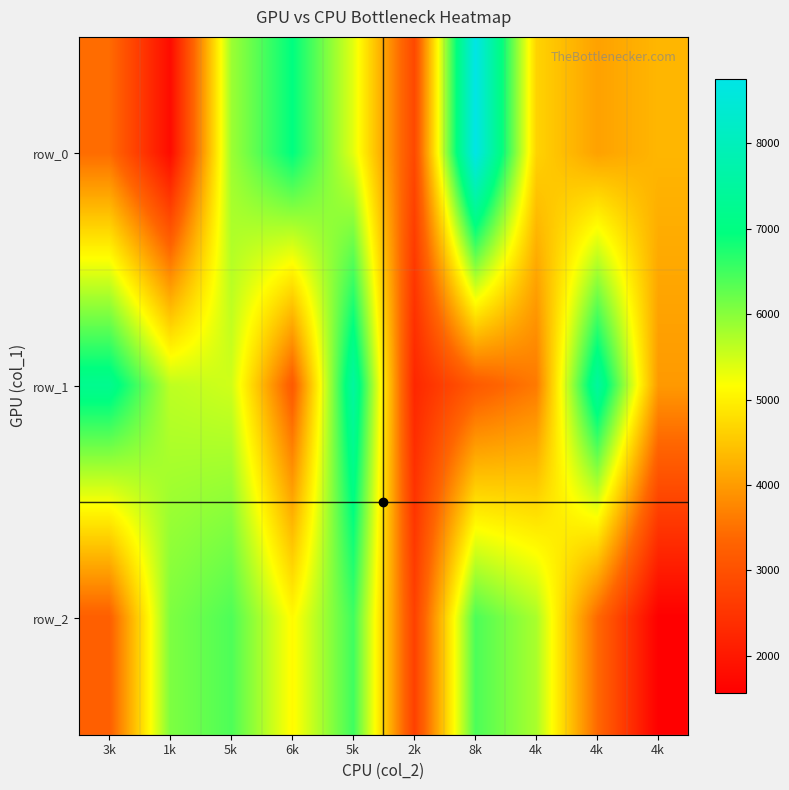

What is the maximum value for row_2?

6513